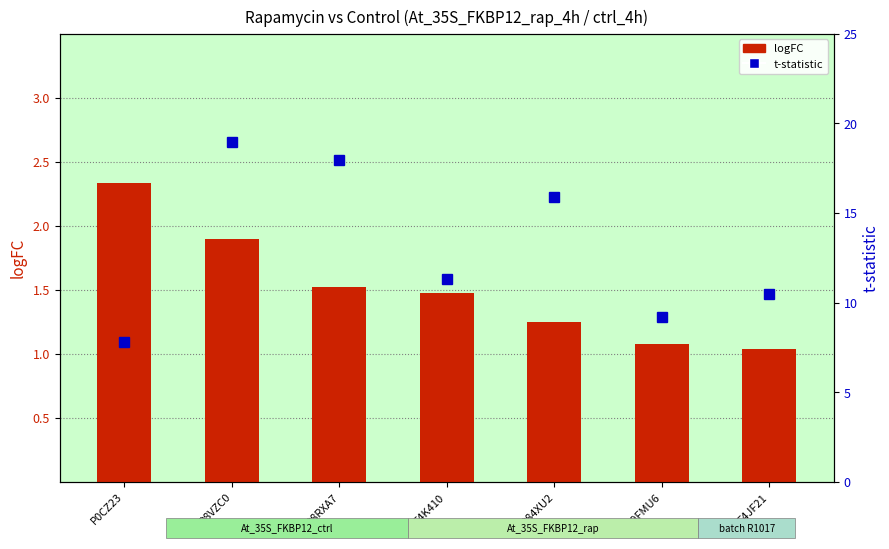

Which series has the largest total across all categories?

t-statistic